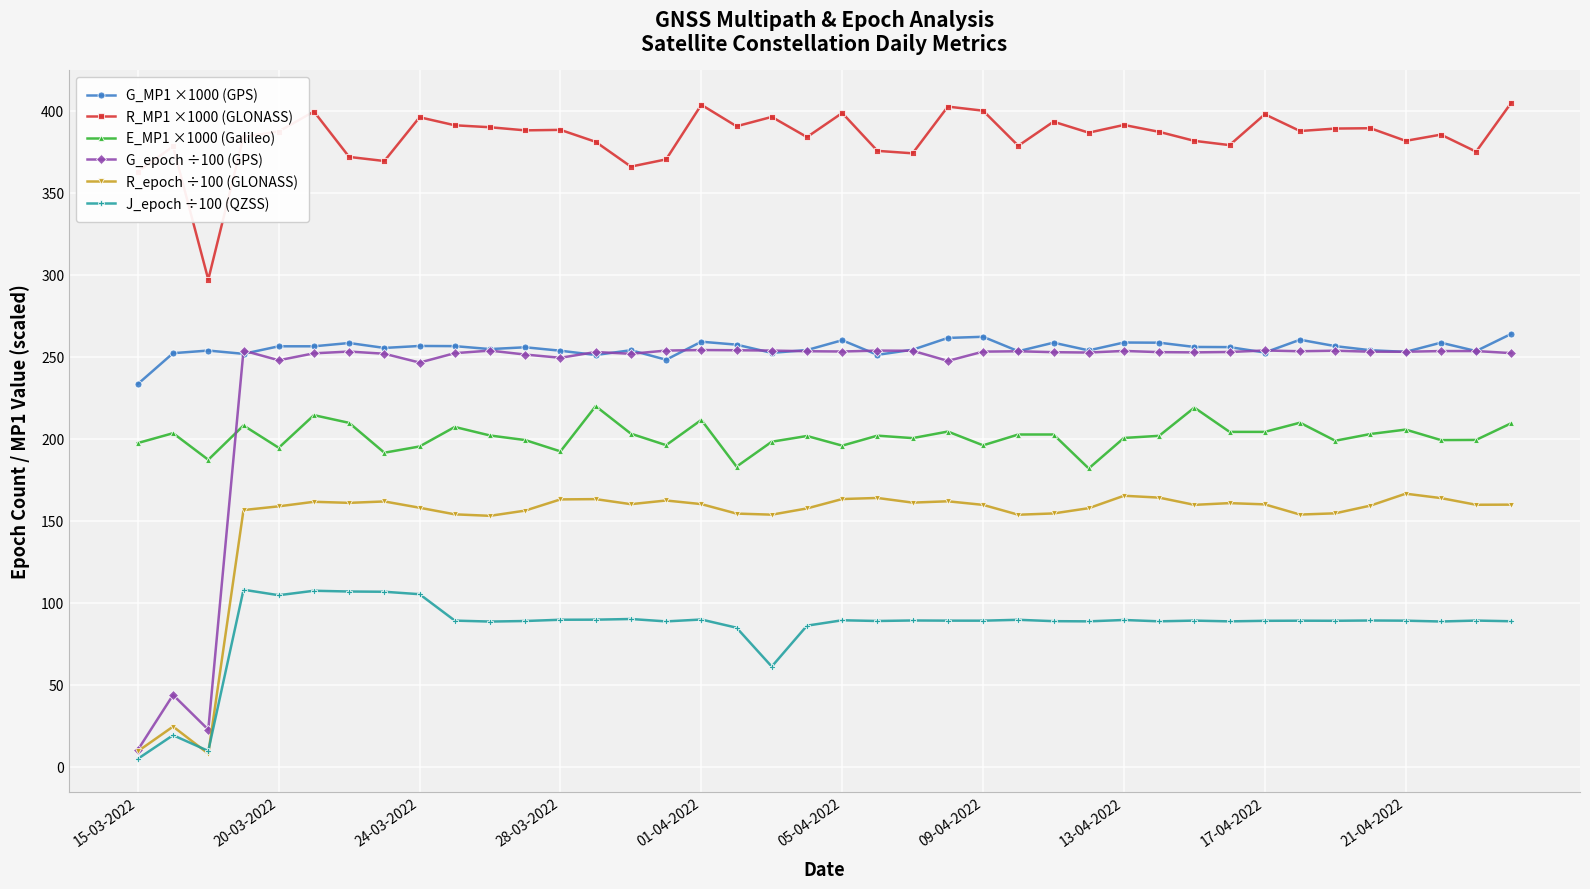

What is the value of the R_epoch ÷100 (GLONASS) point at the 24th from the left?

161.9